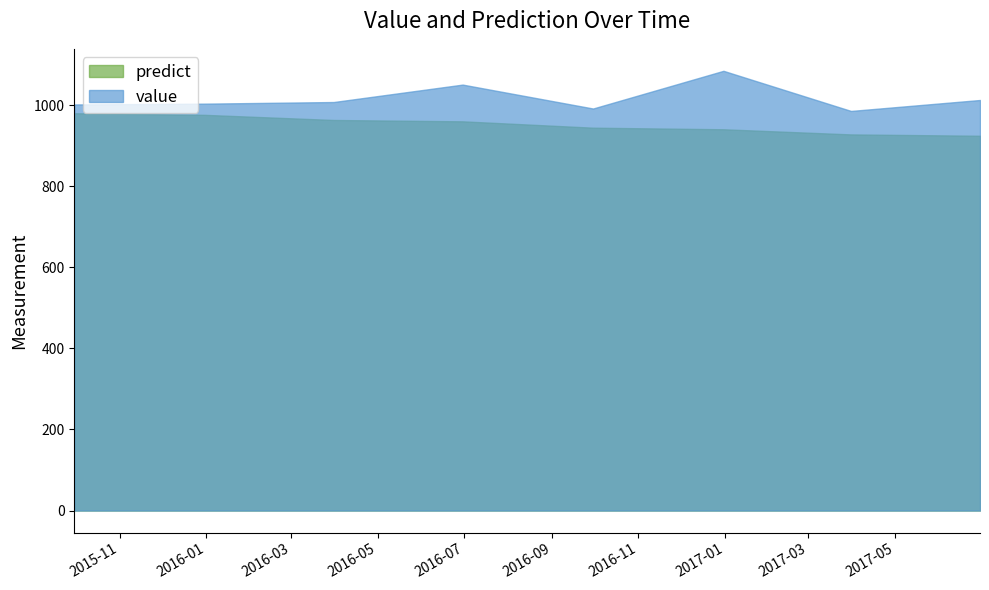

True or false: predict and value cross at least once.

False